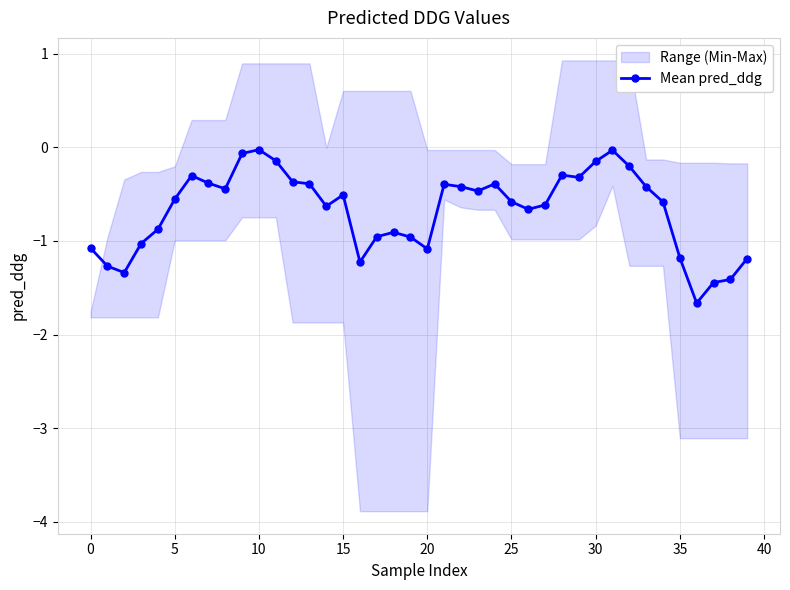

What is the lowest value of the Mean pred_ddg series?

-1.7